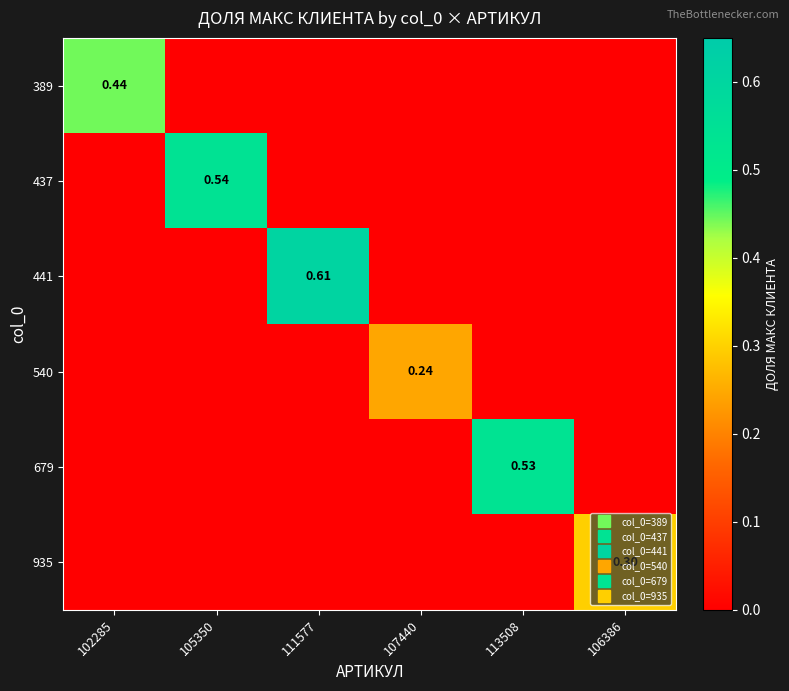

What is the sum of all 679 values?

0.5